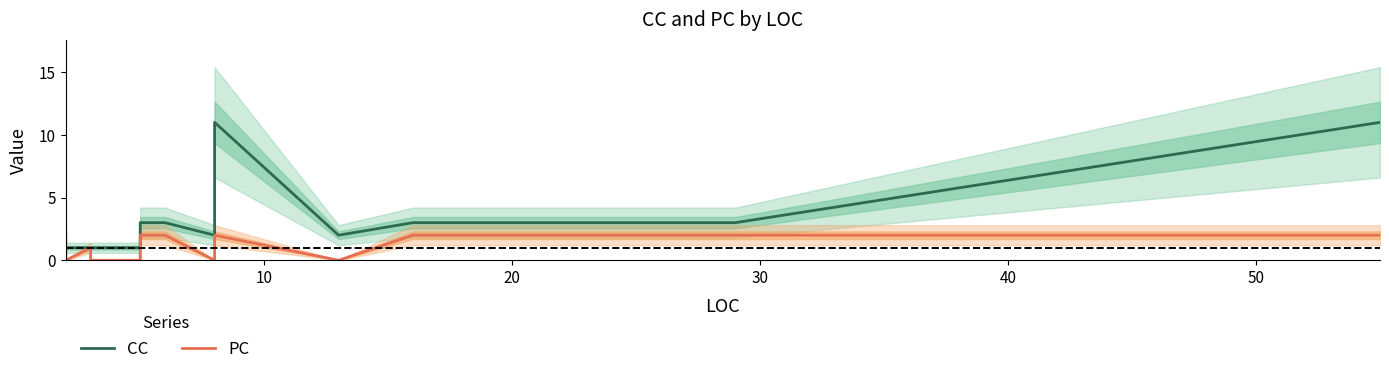

At how many categories does at least one series exceed 2?

6